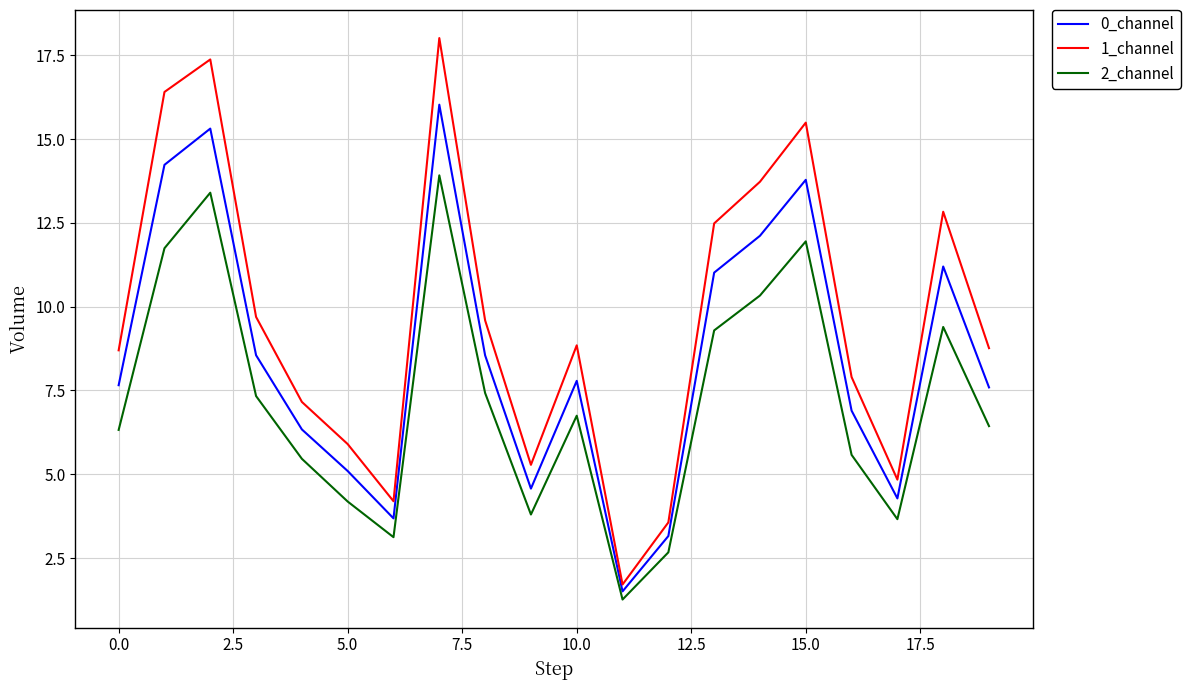

True or false: 2_channel and 1_channel intersect in this chart.

False